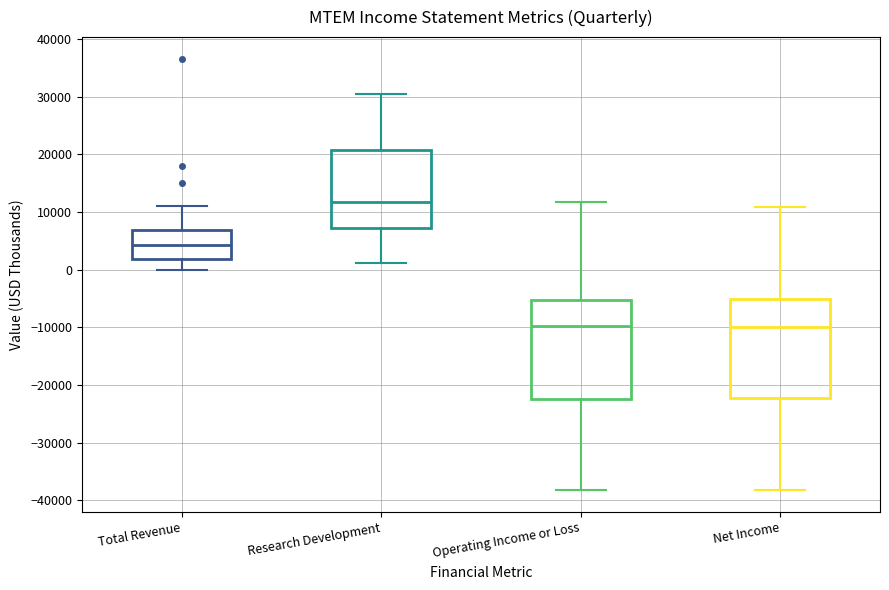

Reading left to right, read every box against the y-axis: the position of its median line, the range the box covers, and the ends of its whiskers. The values are not printed on the chart, so give them approximately, as read against the axis.

Total Revenue: median 4000, box 2000 to 7000, whiskers 0 to 11000
Research Development: median 12000, box 7000 to 21000, whiskers 1000 to 30000
Operating Income or Loss: median -10000, box -22000 to -5000, whiskers -38000 to 12000
Net Income: median -10000, box -22000 to -5000, whiskers -38000 to 11000